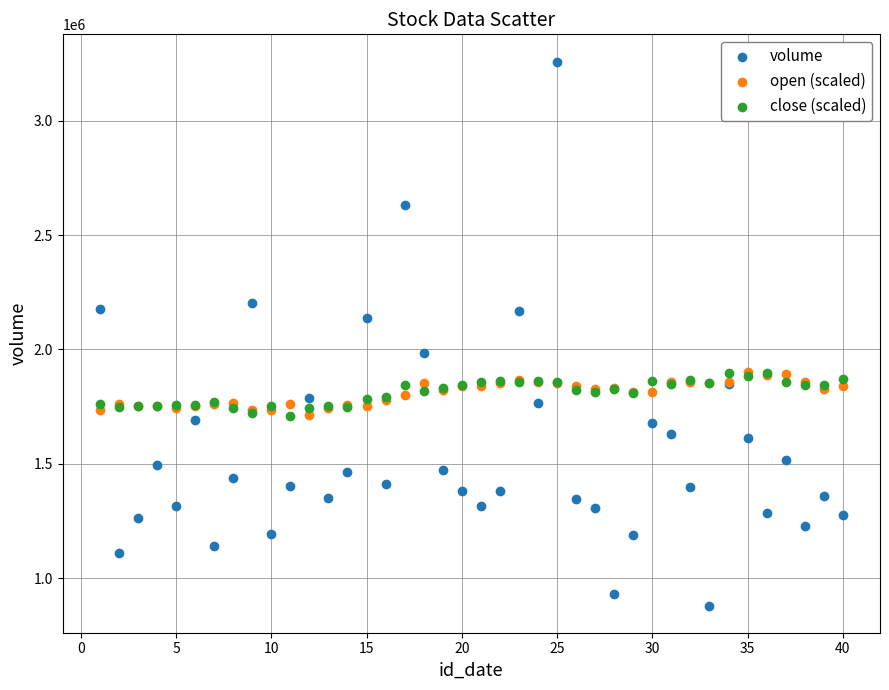

What are all the series names shown in the legend?

volume, open (scaled), close (scaled)